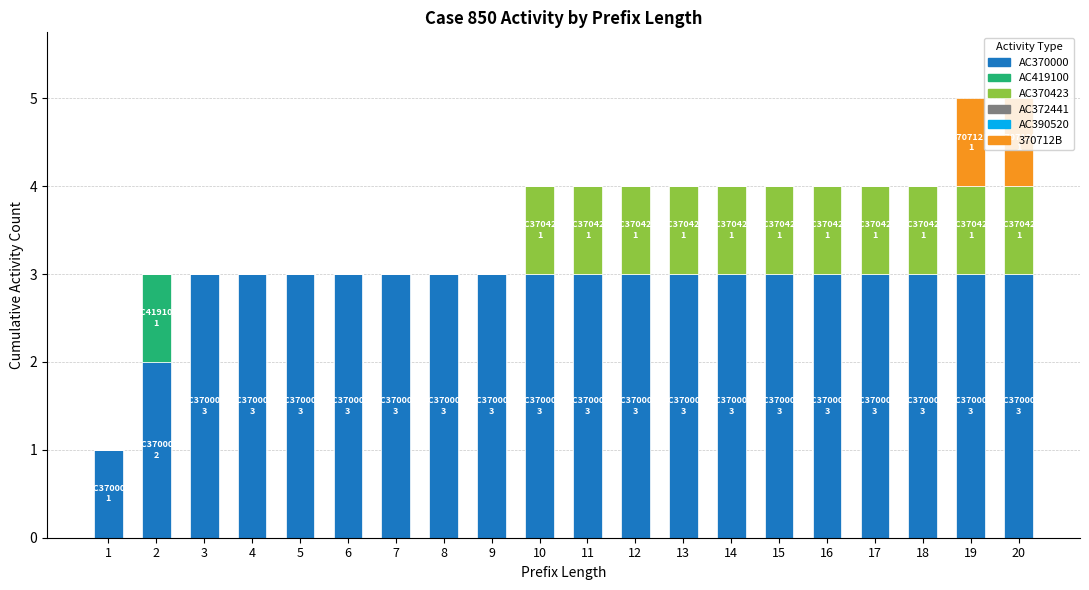

What is the total value across all series at 19?

5